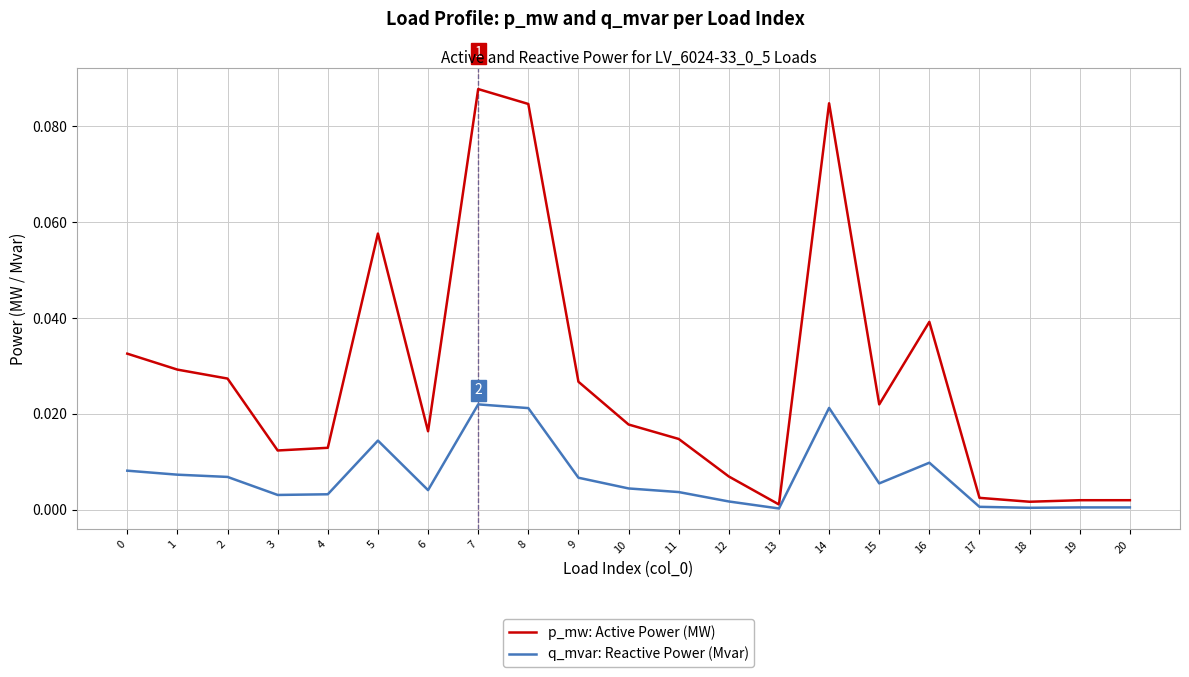

Which series has the widest spread of values?

p_mw: Active Power (MW)